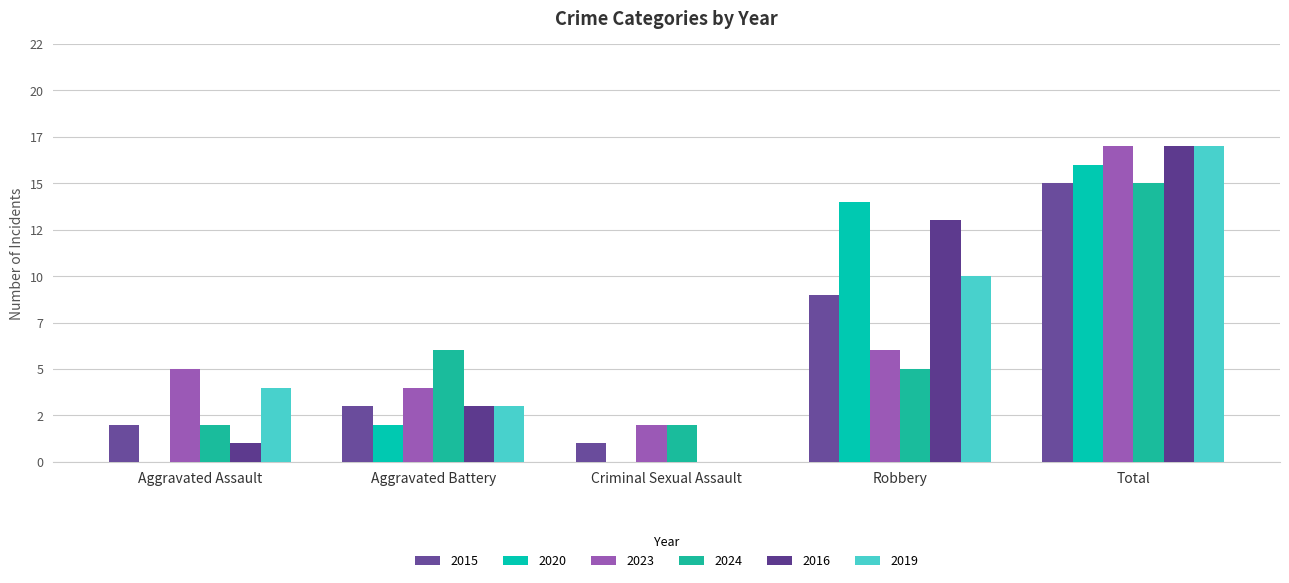

Which category has the highest value across all series?

Total